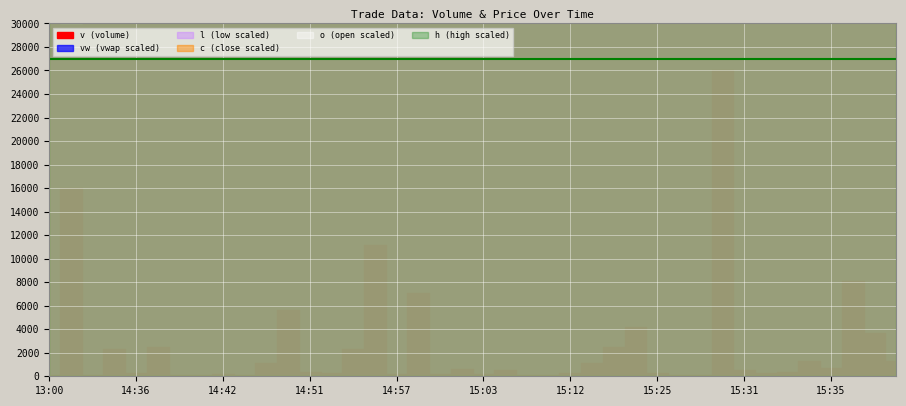

List the labels in order of c value, largest first.

15:40, 15:30, 15:31, 15:32, 15:33, 15:35, 15:37, 15:38, 15:34, 14:59, 15:07, 15:19, 15:27, 15:28, 15:10, 15:03, 15:14, 15:25, 15:18, 15:12, 15:06, 15:02, 14:58, 14:57, 14:55, 13:00, 14:56, 14:52, 14:51, 14:46, 14:42, 14:43, 14:50, 14:36, 14:40, 14:38, 14:35, 14:41, 14:30, 14:34